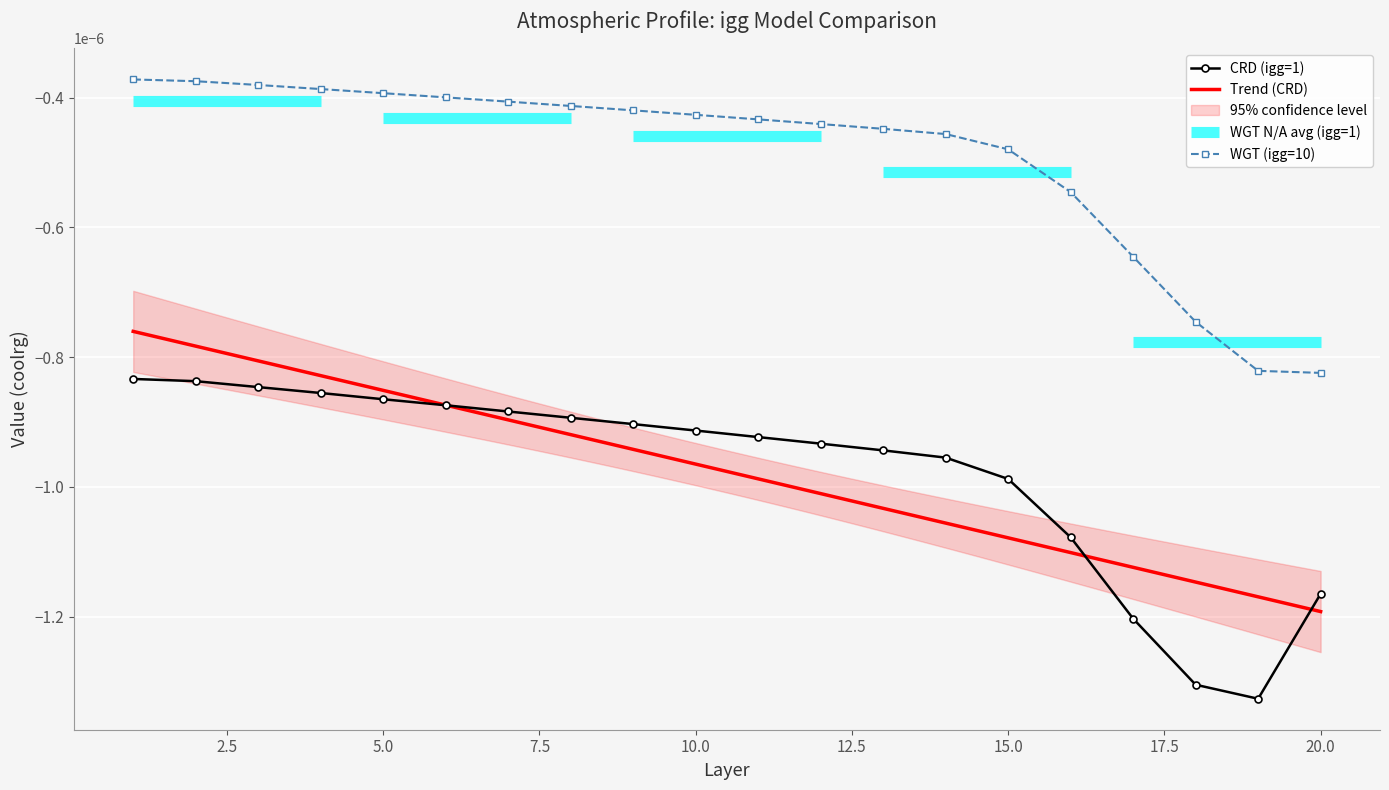

True or false: WGT_N10 and CRD cross at least once.

False